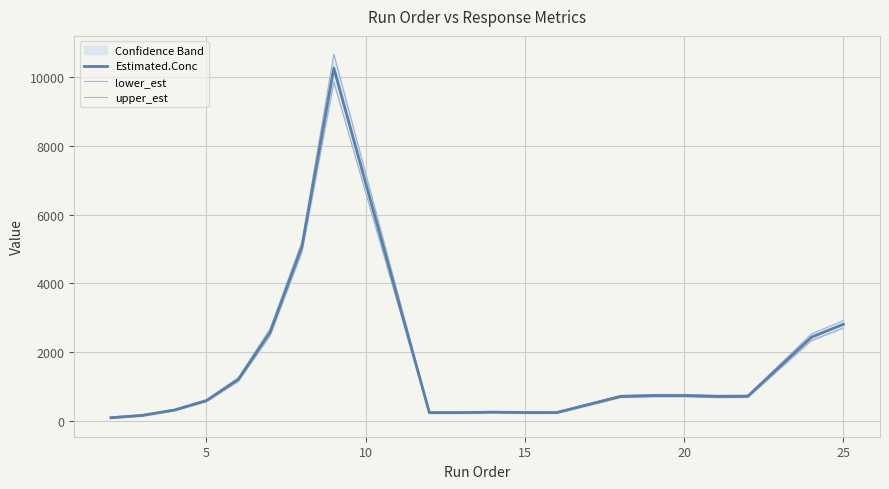

True or false: upper_est has a value of 365.7 at 8.

False